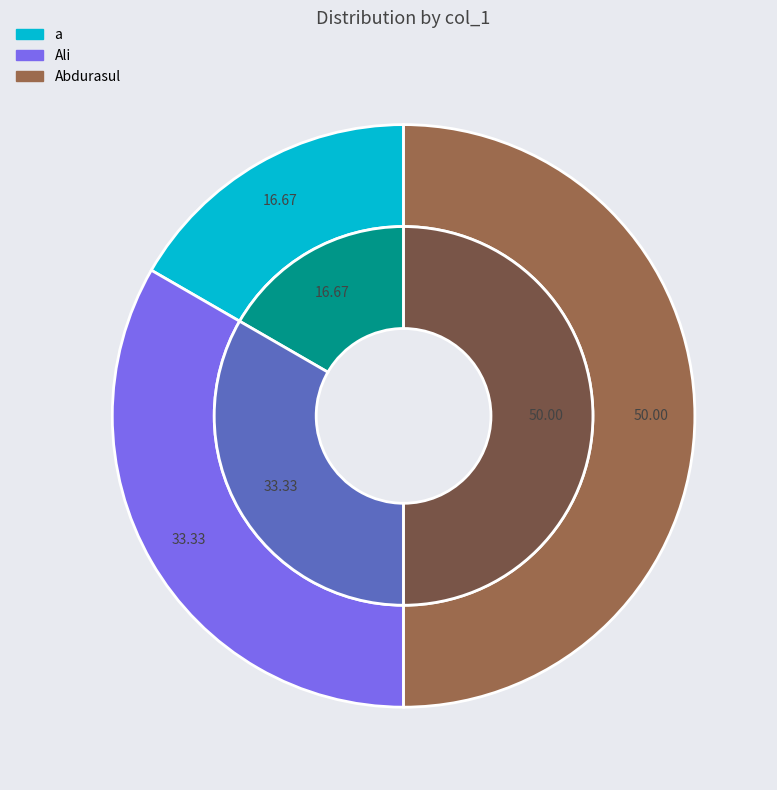

To the nearest percent, what portion does Ali represent?

33%